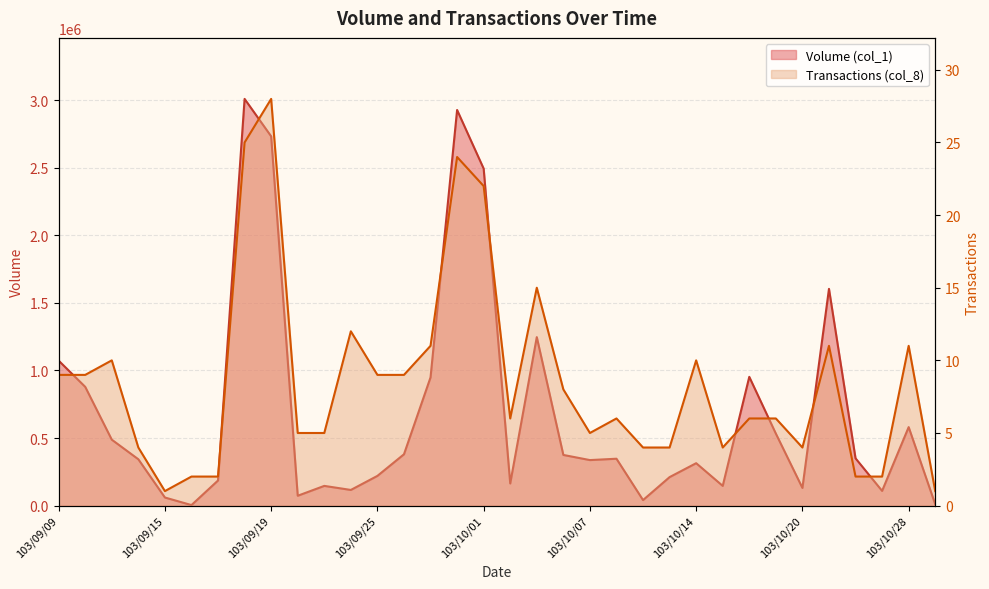

Rank the series by their average value, from lowest to highest.

Transactions (col_8), Volume (col_1)